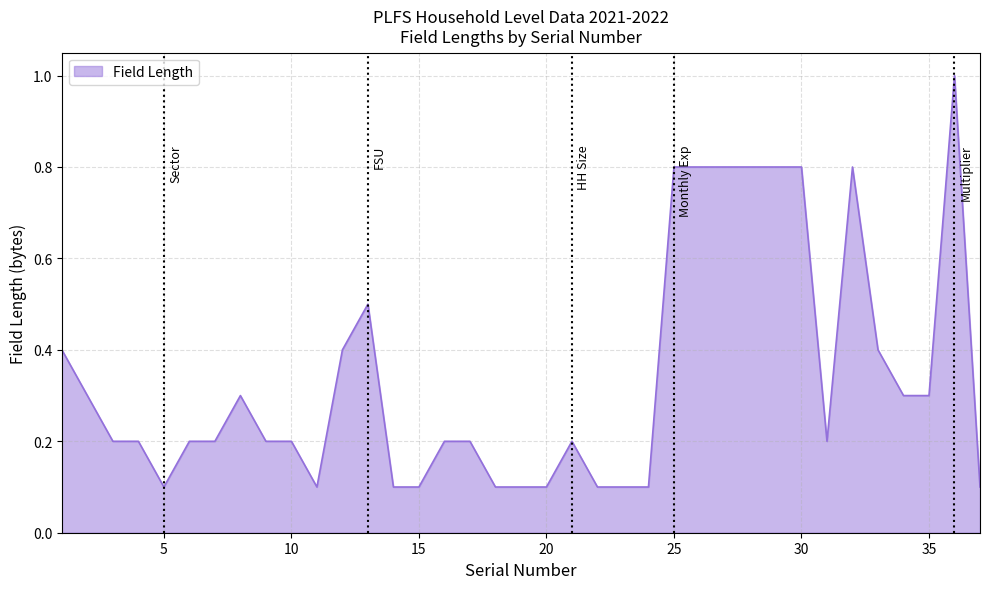

Reading left to right, what are all the values shown in this chart?

0.4	0.3	0.2	0.2	0.1	0.2	0.2	0.3	0.2	0.2	0.1	0.4	0.5	0.1	0.1	0.2	0.2	0.1	0.1	0.1	0.2	0.1	0.1	0.1	0.8	0.8	0.8	0.8	0.8	0.8	0.2	0.8	0.4	0.3	0.3	1.0	0.1